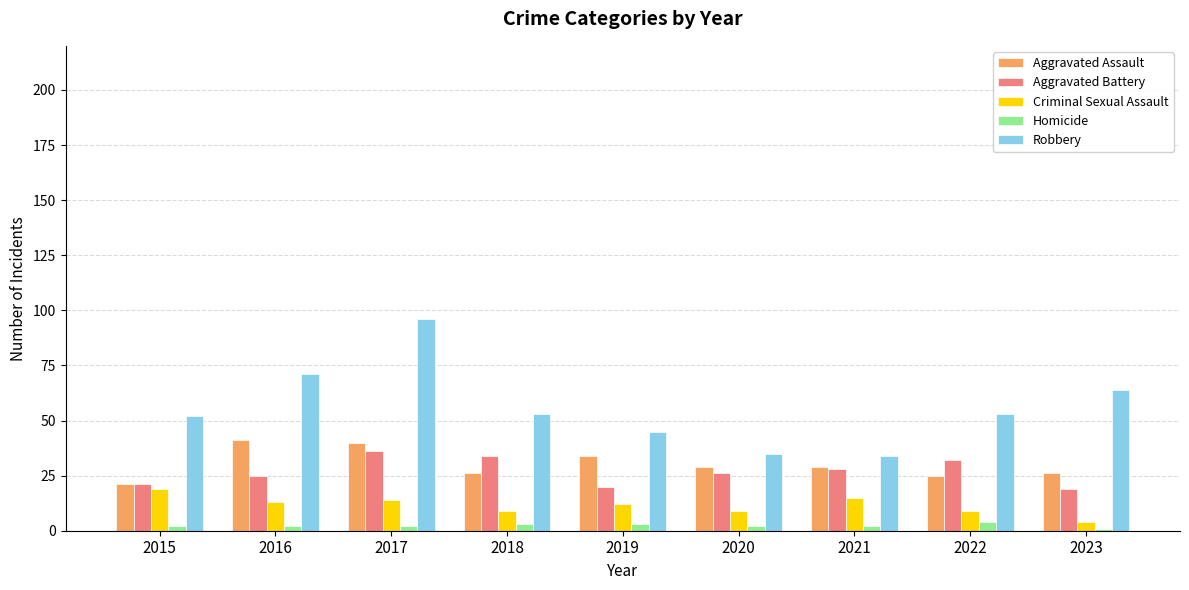

Which series has the largest total across all categories?

Robbery